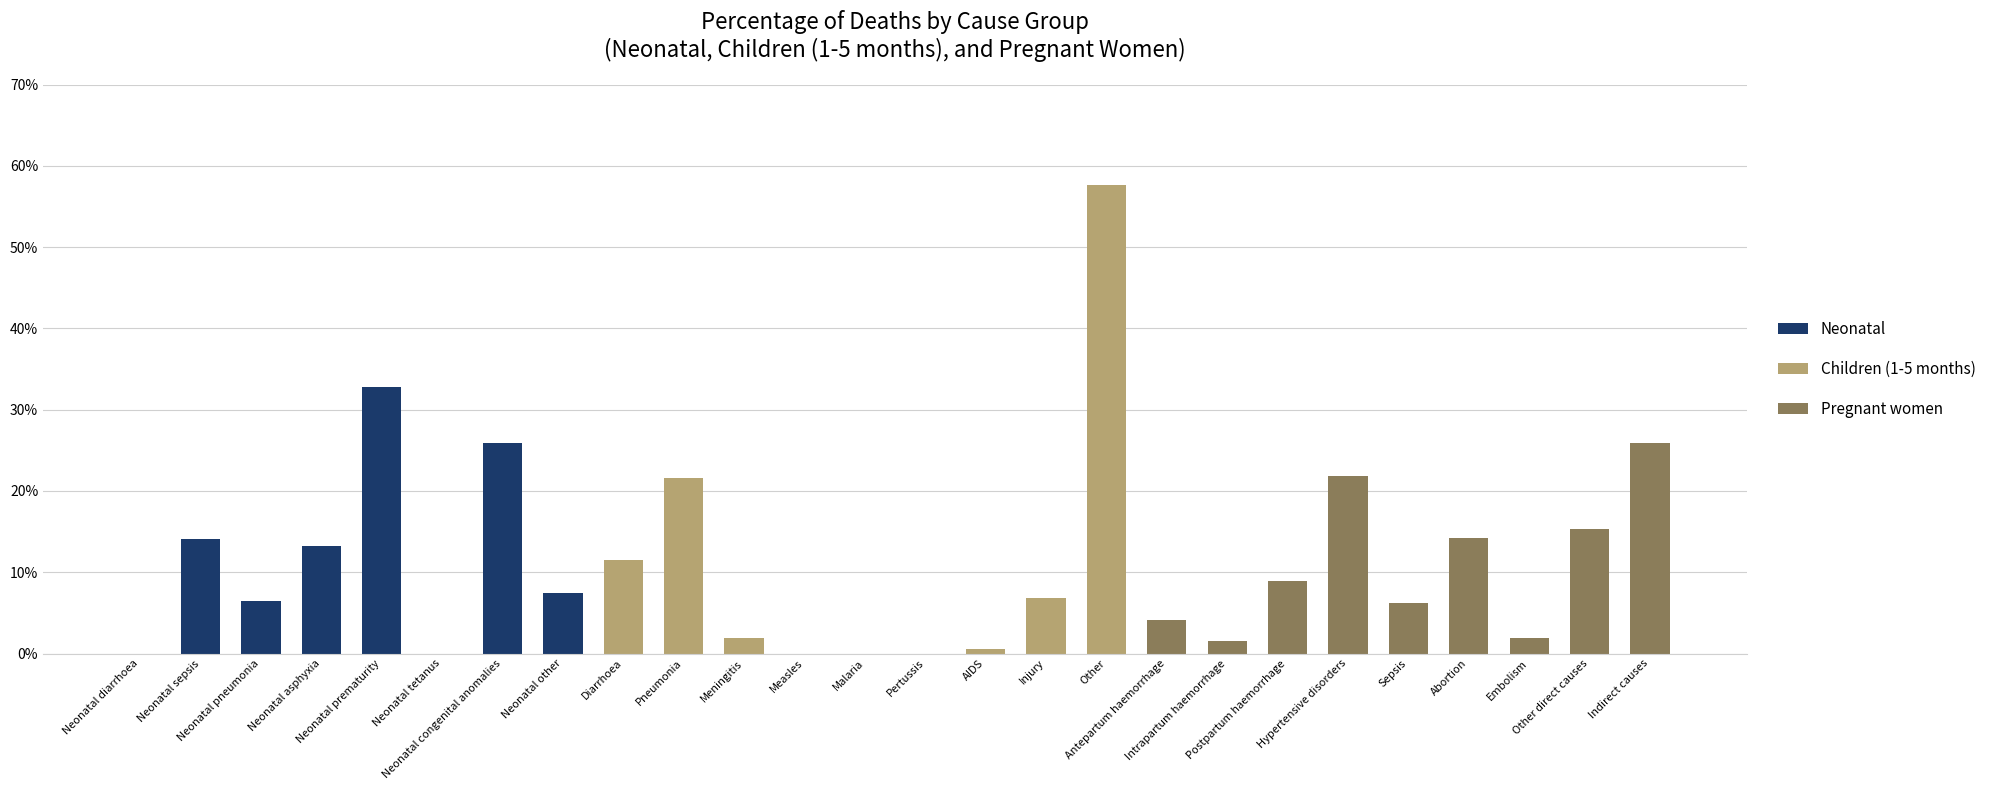

Does the chart contain stacked bars?

Yes